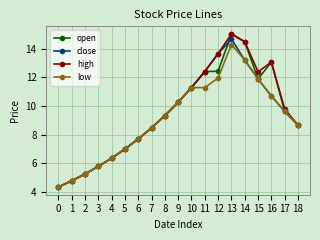

Which category has the highest value in the high series?

13